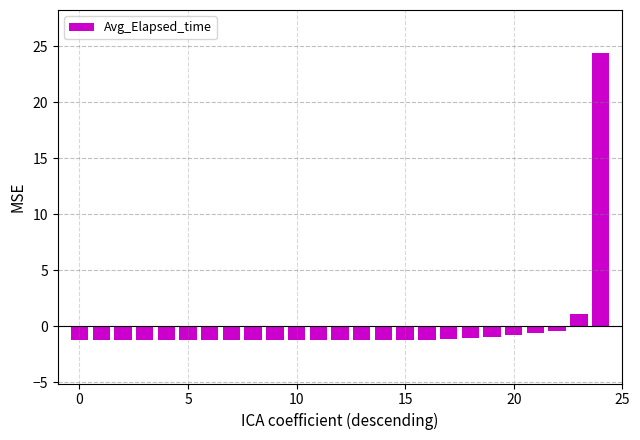

What is the difference between the maximum and minimum values?

25.6